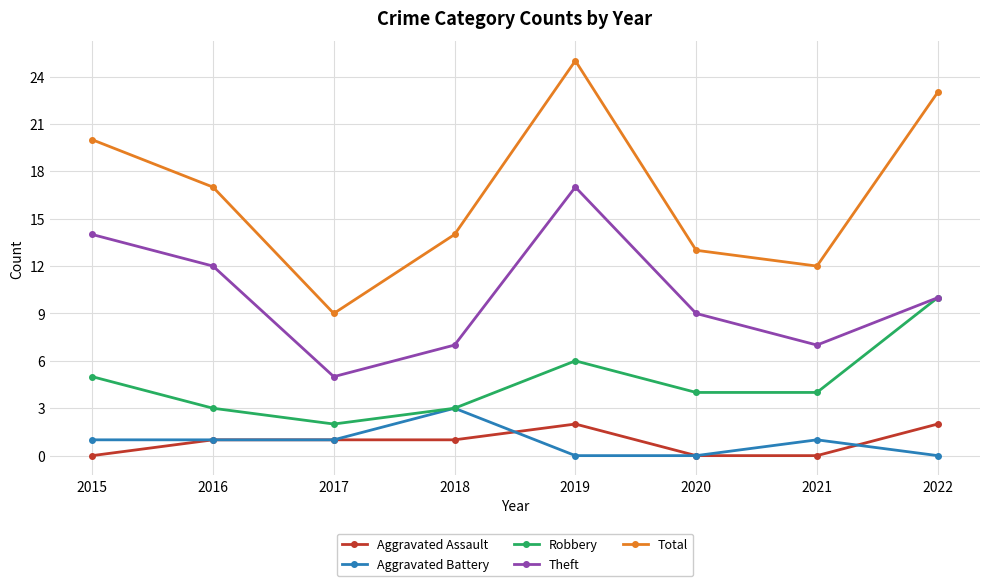

What is the value of the Robbery point at the 2nd from the left?

3